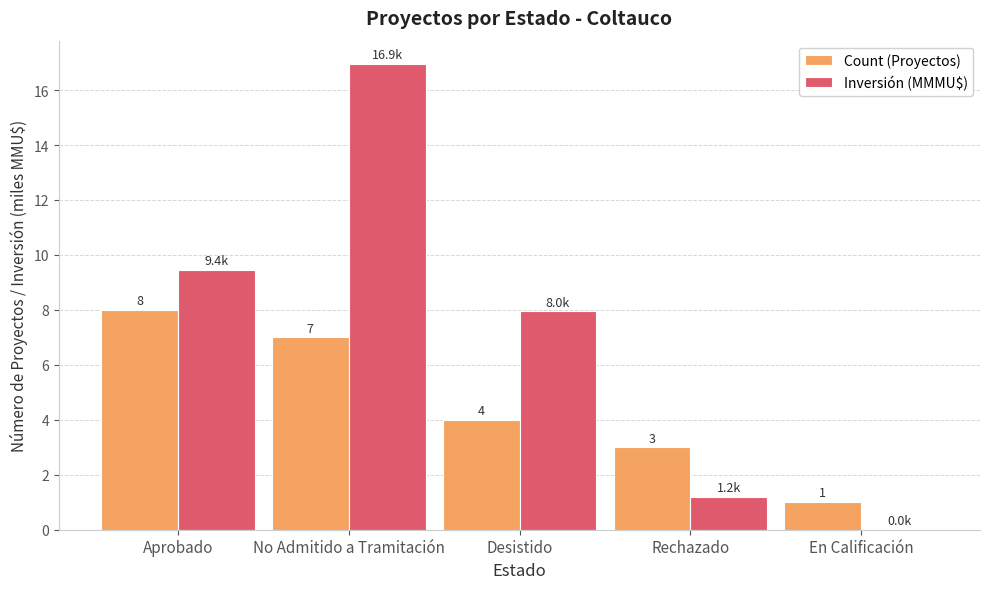

What is the sum of the Count (Proyectos) values at No Admitido a Tramitación and Aprobado?

15.0